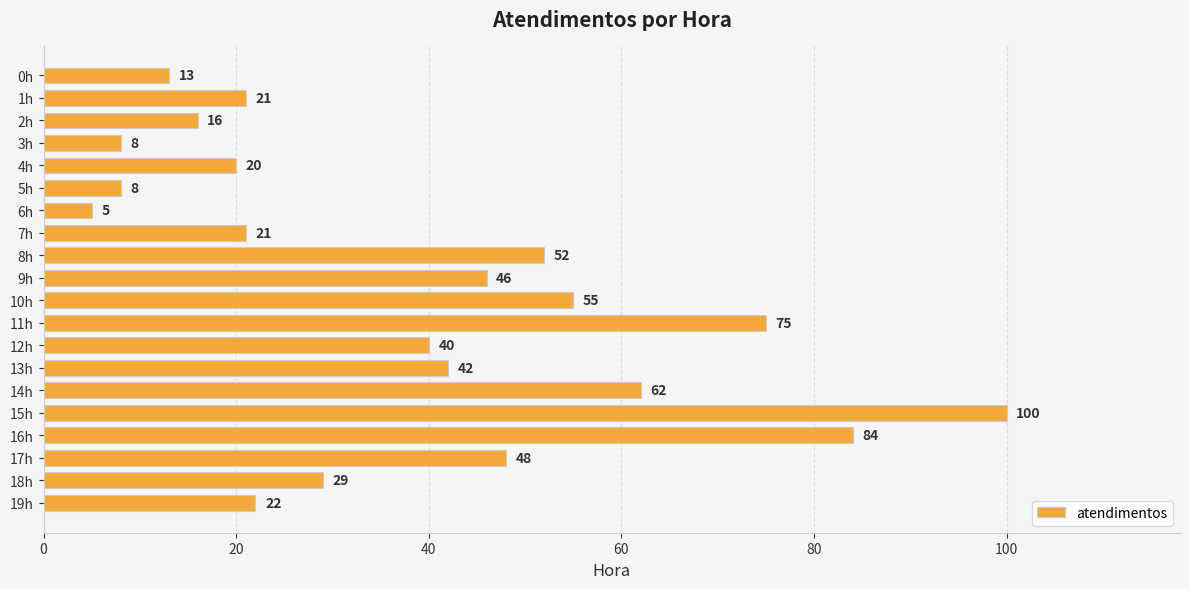

At which label is the value closest to 52?

8h